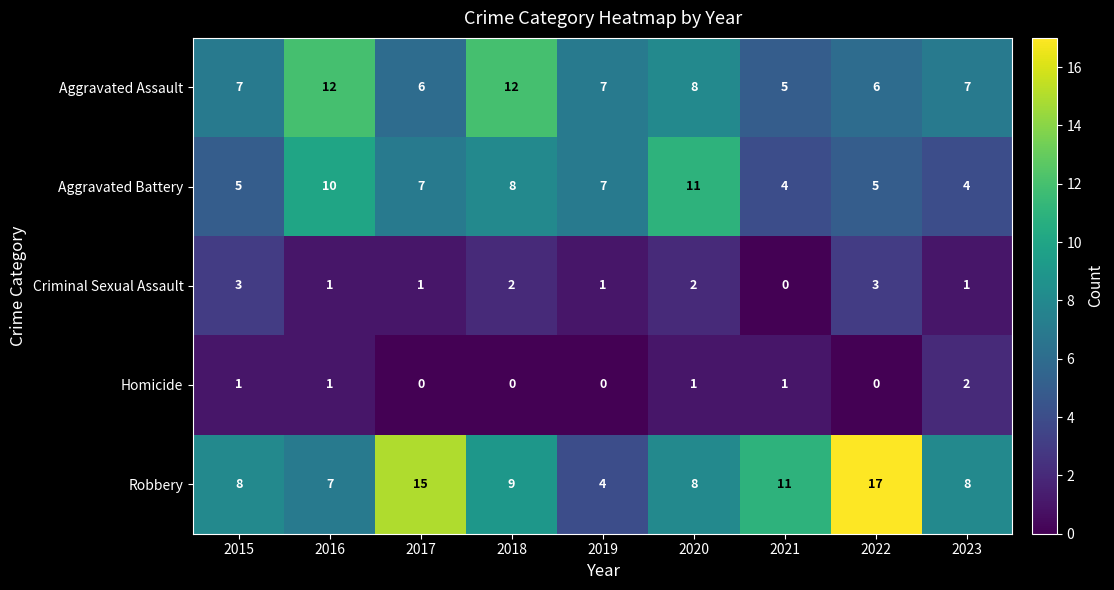

Count the Aggravated Assault values in the range 6 to 8.

6